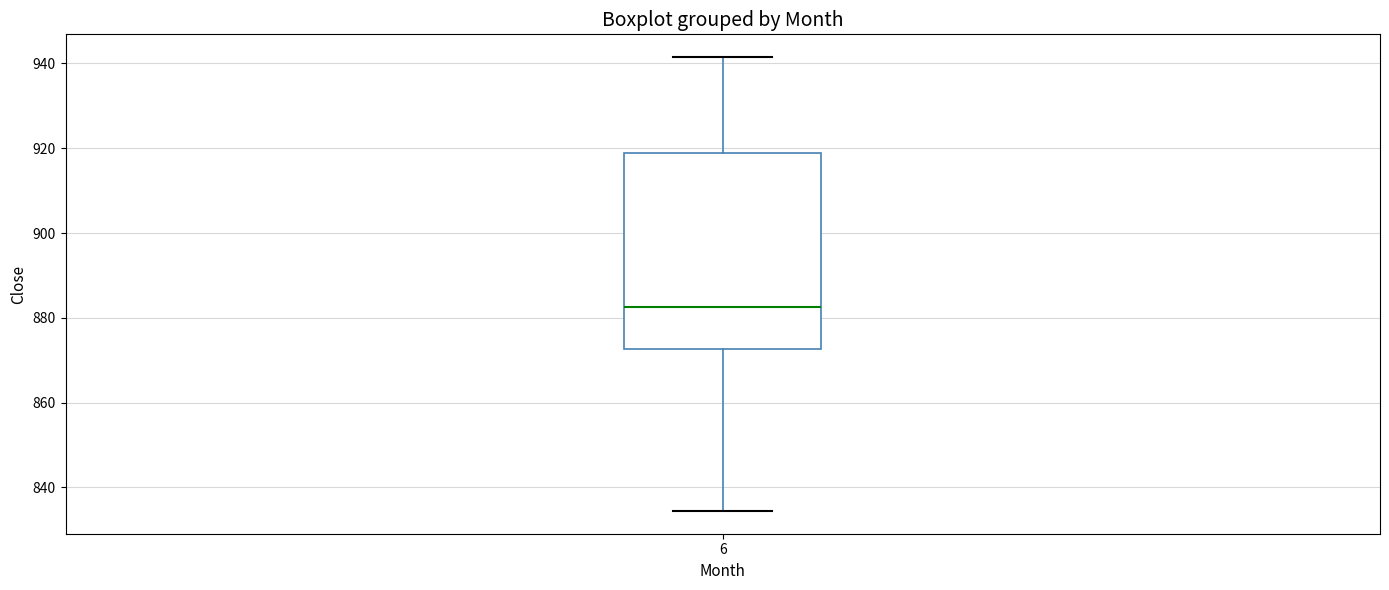

Read this box plot against the y-axis: the position of the median line, the range covered by the box, and the ends of both whiskers. The values are not printed on the chart, so give them approximately, as read against the axis.

median 882, box 872 to 918, whiskers 834 to 942